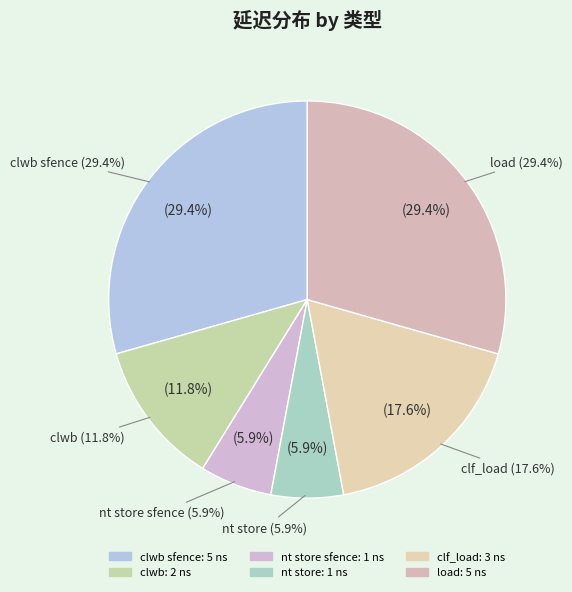

How much of the chart is everything except nt store sfence?

94.1%